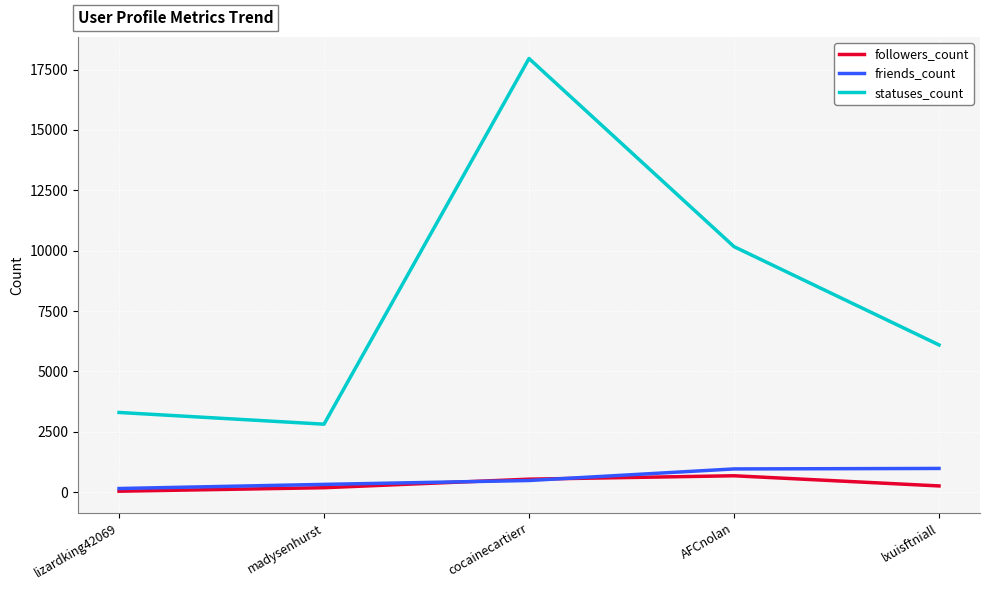

What is the maximum value shown in the chart?

17958